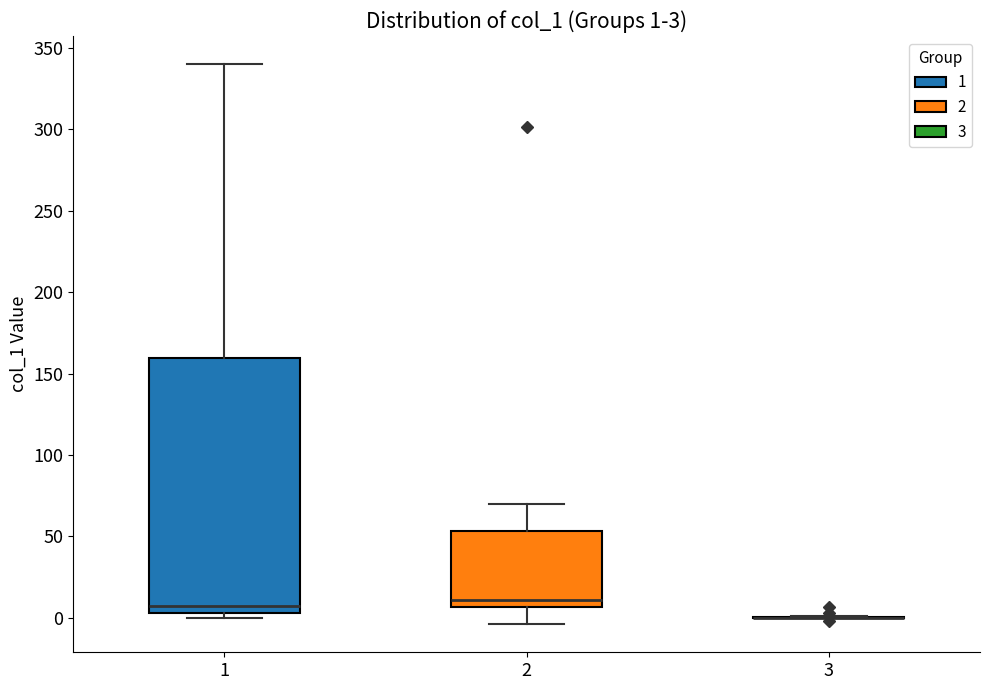

Comparing the boxes themselves (not the whiskers), which one is the tallest?

1